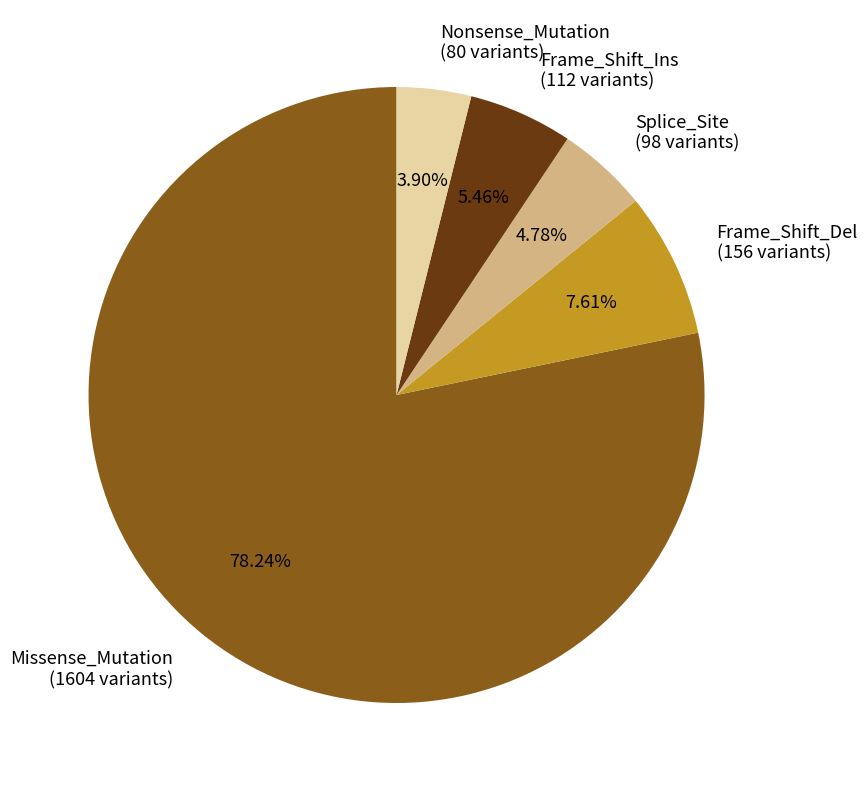

To the nearest percent, what percentage of the pie is Splice_Site?

5%